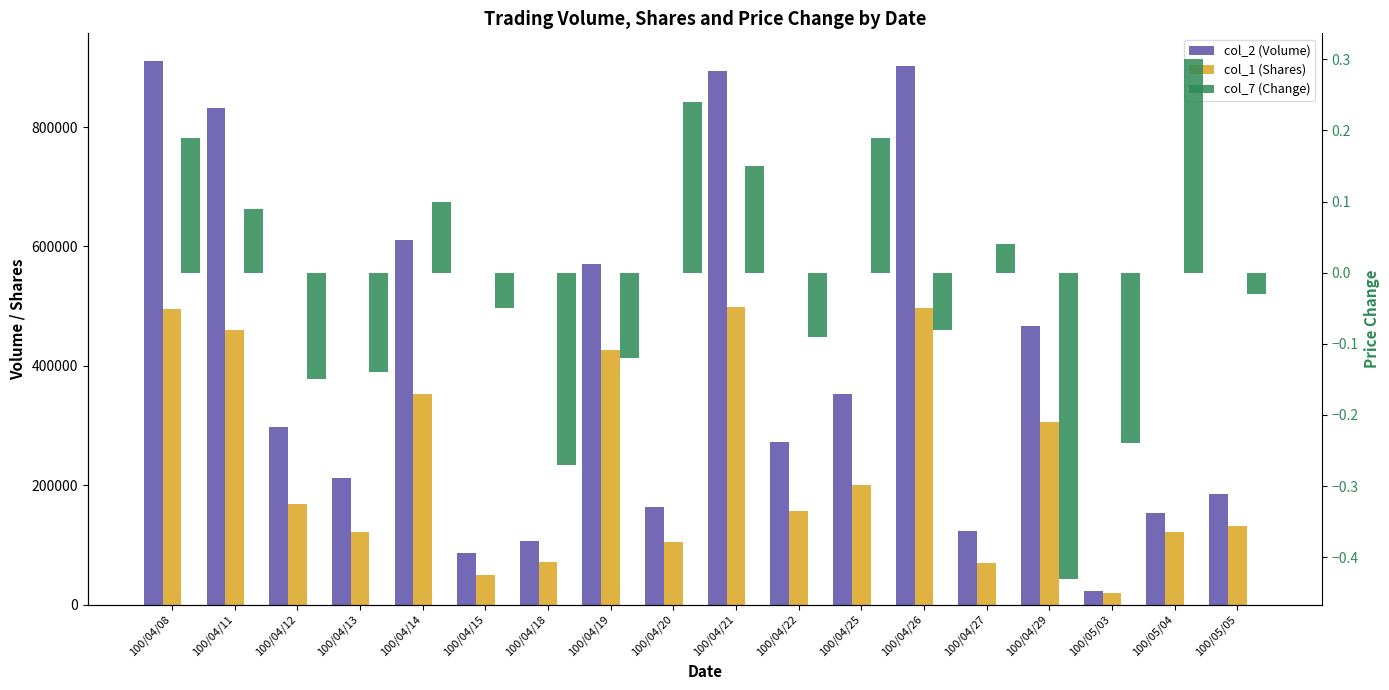

Count the number of data series in this chart.

3